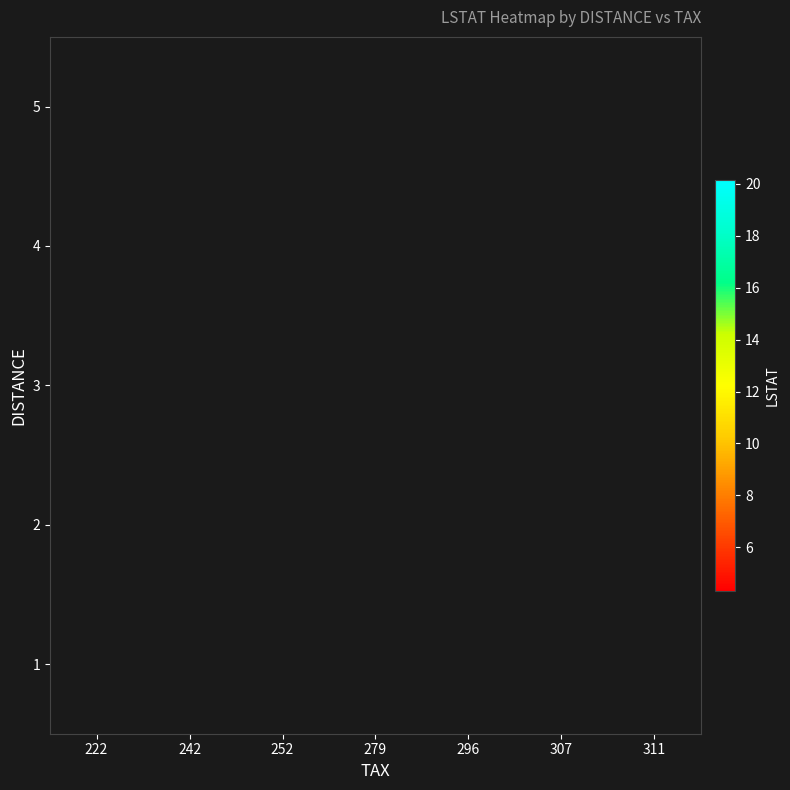

How many series are shown in this chart?

5